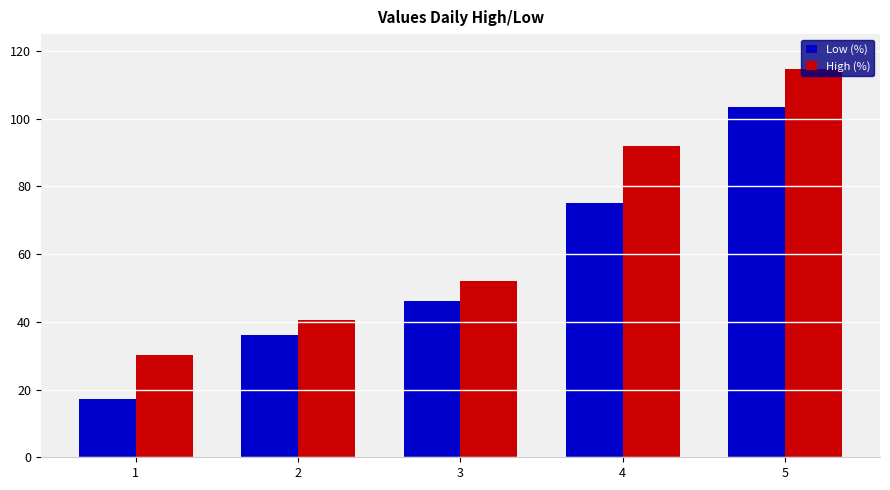

What is the lowest value of the High (%) series?

30.2